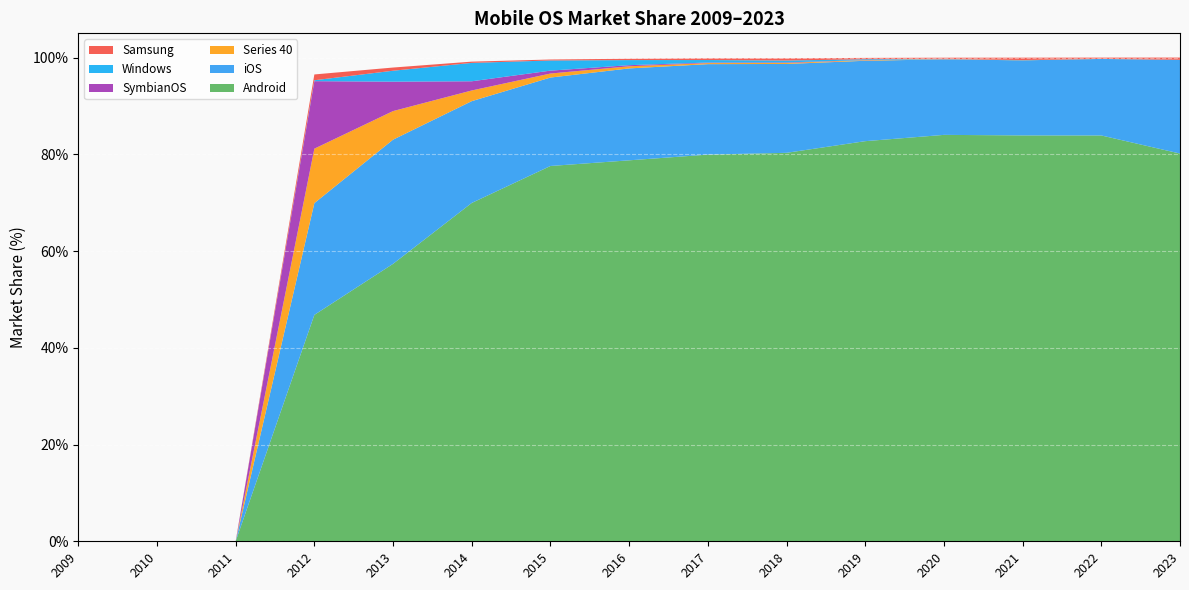

Reading left to right, transcribe all the data shown in this chart.

Android: 0.0	0.0	0.0	46.8	57.4	69.9	77.6	78.8	79.9	80.3	82.7	84.0	83.9	83.9	80.2
iOS: 0.0	0.0	0.0	23.1	25.7	21.0	18.3	19.0	18.7	18.4	16.6	15.6	15.5	15.8	19.4
Series 40: 0.0	0.0	0.0	11.3	5.9	2.2	0.8	0.4	0.2	0.2	0.1	0.1	0.0	0.0	0.0
SymbianOS: 0.0	0.0	0.0	13.9	6.1	1.9	0.6	0.2	0.1	0.1	0.0	0.0	0.0	0.0	0.0
Windows: 0.0	0.0	0.0	0.2	2.3	3.8	2.1	1.1	0.5	0.4	0.2	0.0	0.0	0.0	0.0
Samsung: 0.0	0.0	0.0	1.2	0.7	0.3	0.2	0.3	0.4	0.5	0.3	0.2	0.5	0.2	0.5